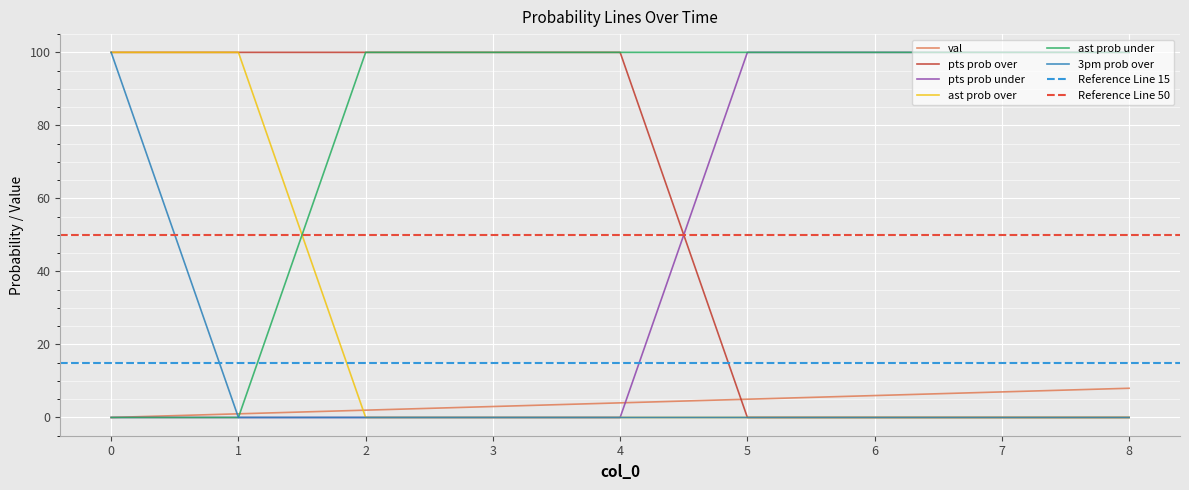

True or false: pts prob over and val intersect in this chart.

True